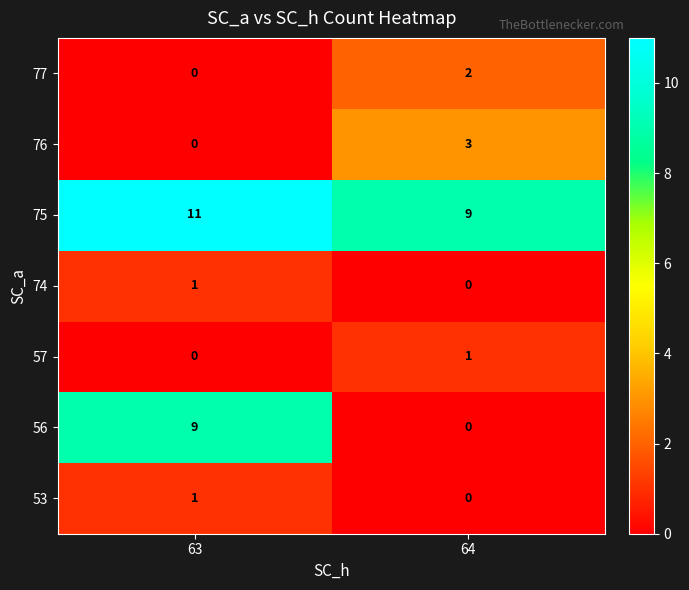

Where is 76 nearest to the value 1?

63